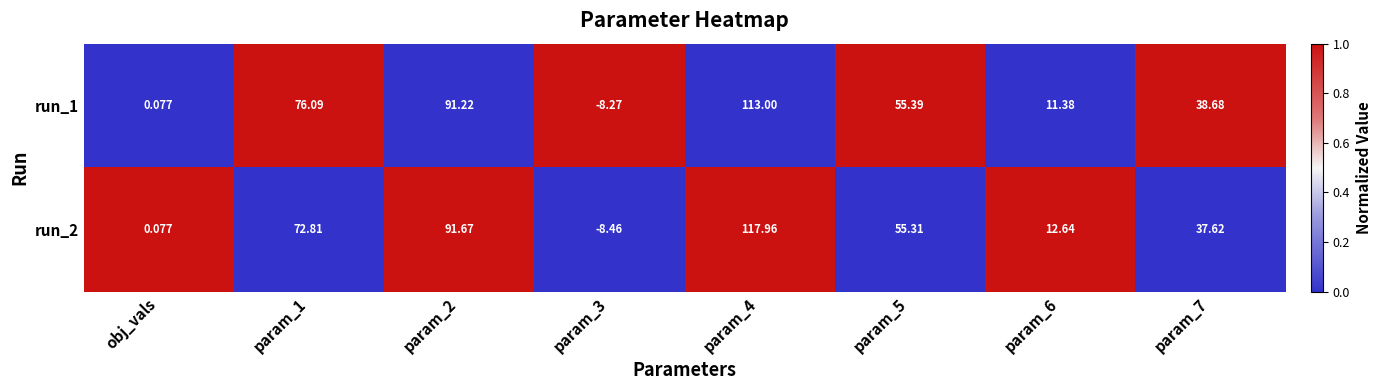

Rank the series by their maximum value, from highest to lowest.

run_2, run_1